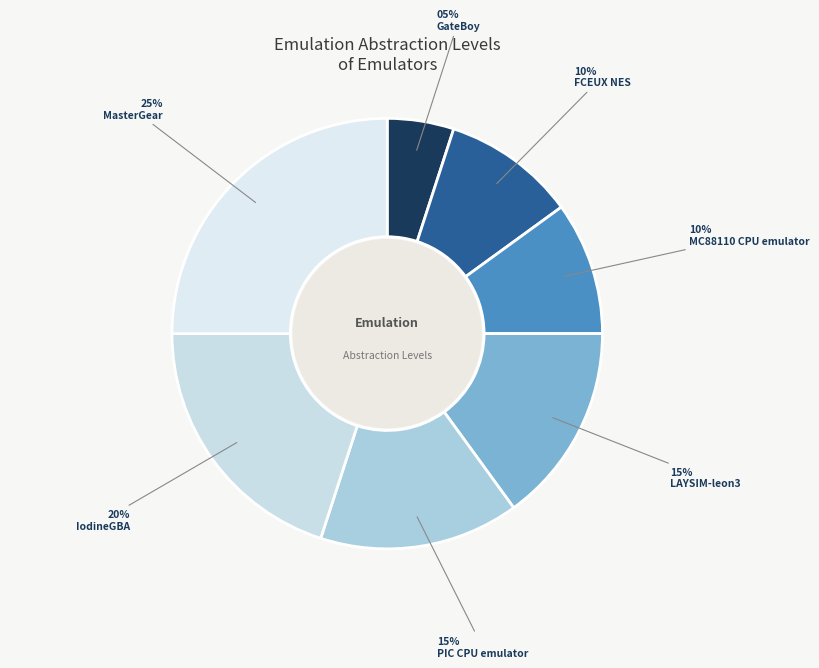

Which category has the biggest portion of the pie?

MasterGear